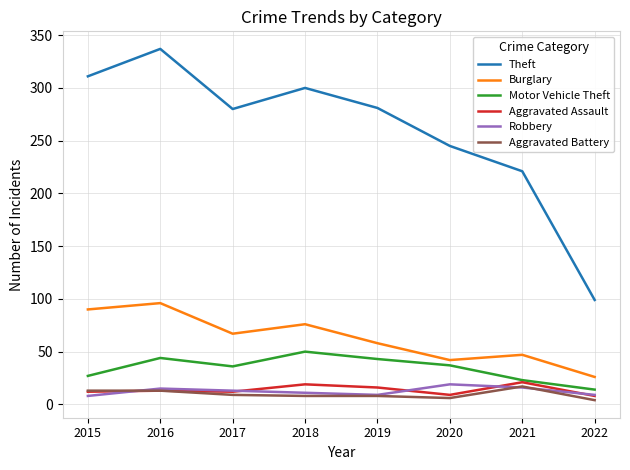

True or false: Motor Vehicle Theft and Burglary cross at least once.

False